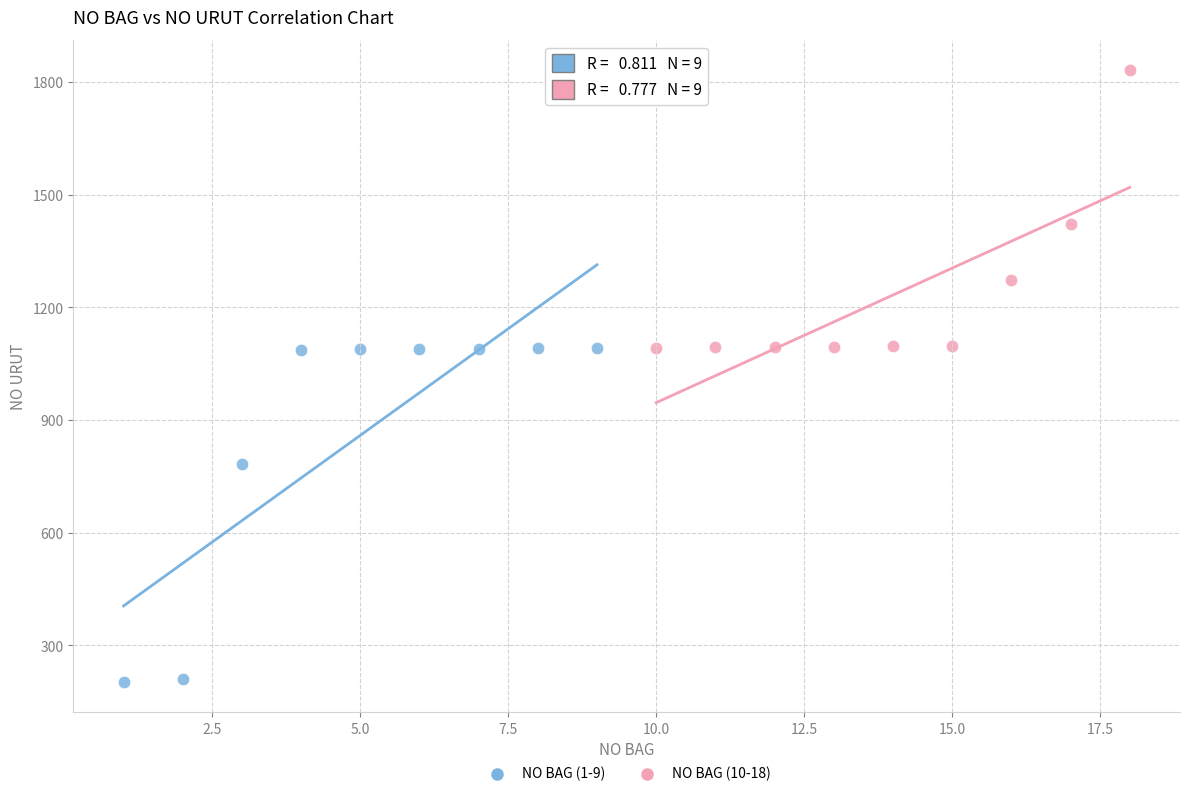

Which series reaches the maximum Y coordinate?

NO BAG (10-18)